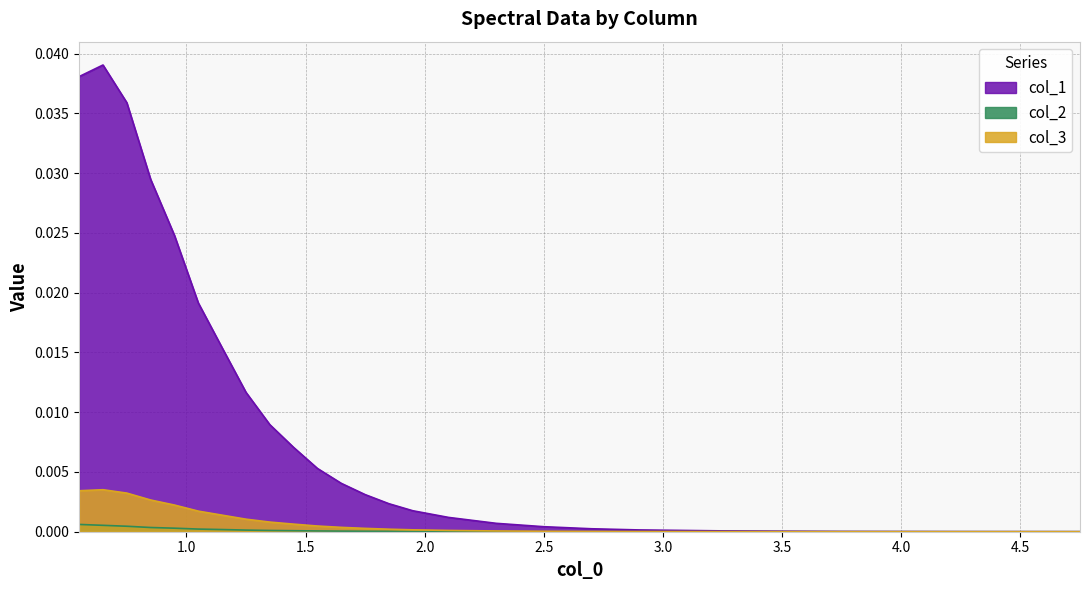

True or false: col_2 and col_1 intersect in this chart.

False